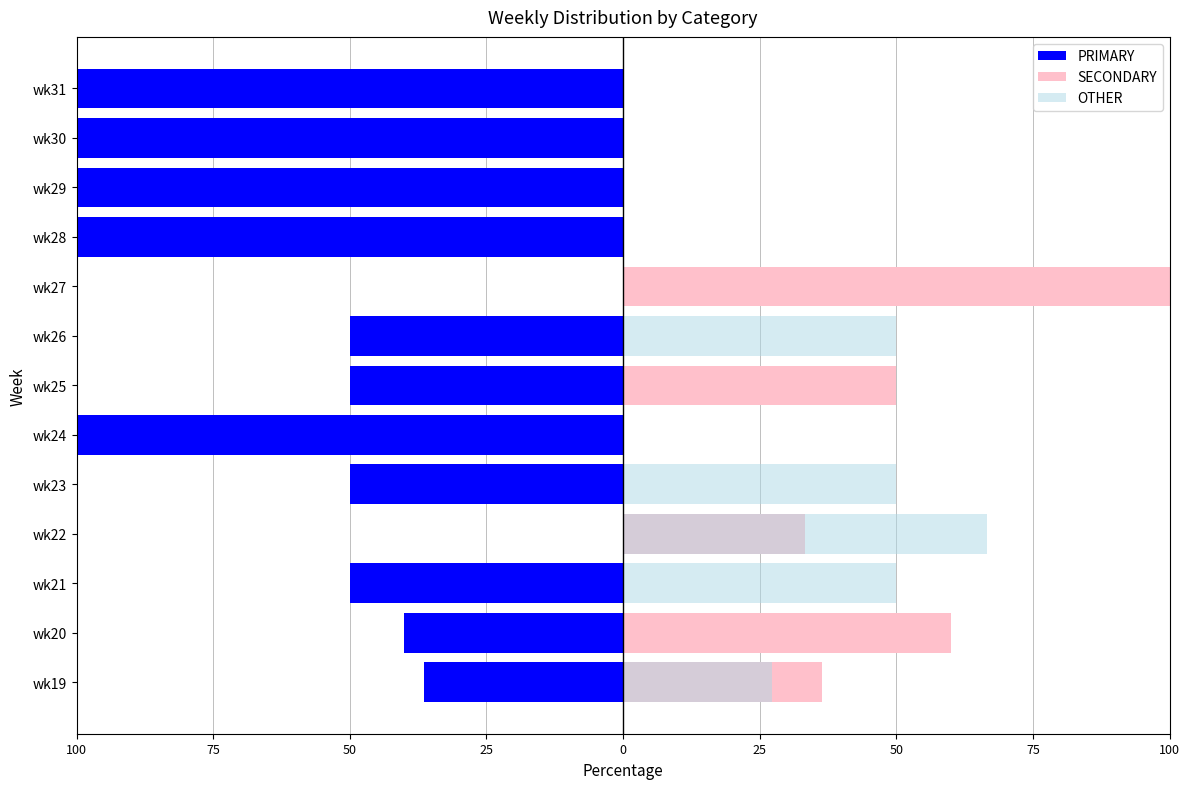

Reading left to right, transcribe all the data shown in this chart.

PRIMARY: -36.4	-40.0	-50.0	0.0	-50.0	-100.0	-50.0	-50.0	0.0	-100.0	-100.0	-100.0	-100.0
SECONDARY: 36.4	60.0	0.0	33.3	0.0	0.0	50.0	0.0	100.0	0.0	0.0	0.0	0.0
OTHER: 27.3	0.0	50.0	66.7	50.0	0.0	0.0	50.0	0.0	0.0	0.0	0.0	0.0